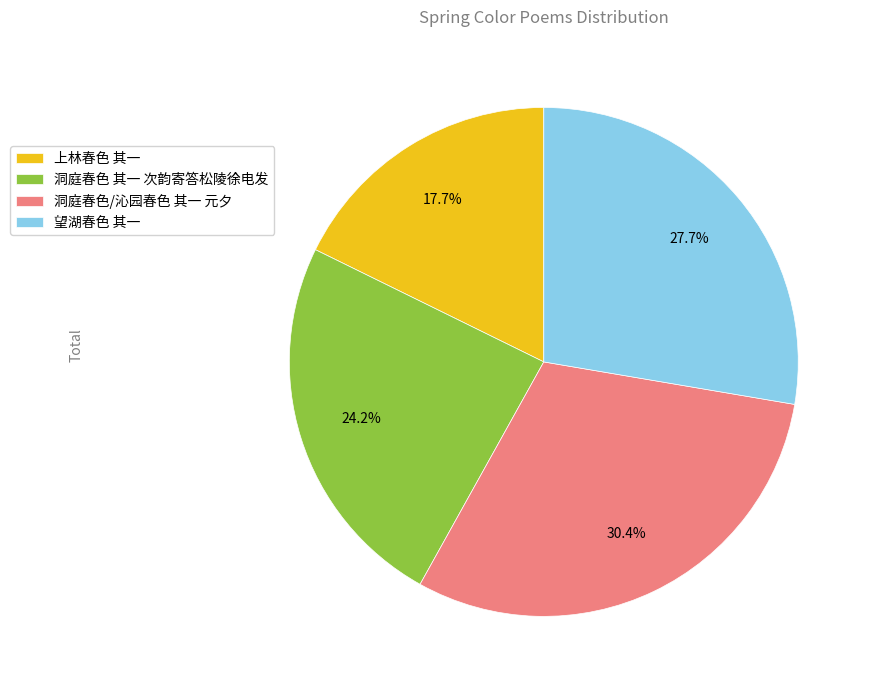

Between 洞庭春色 其一 次韵寄答松陵徐电发 and 望湖春色 其一, which is larger?

望湖春色 其一